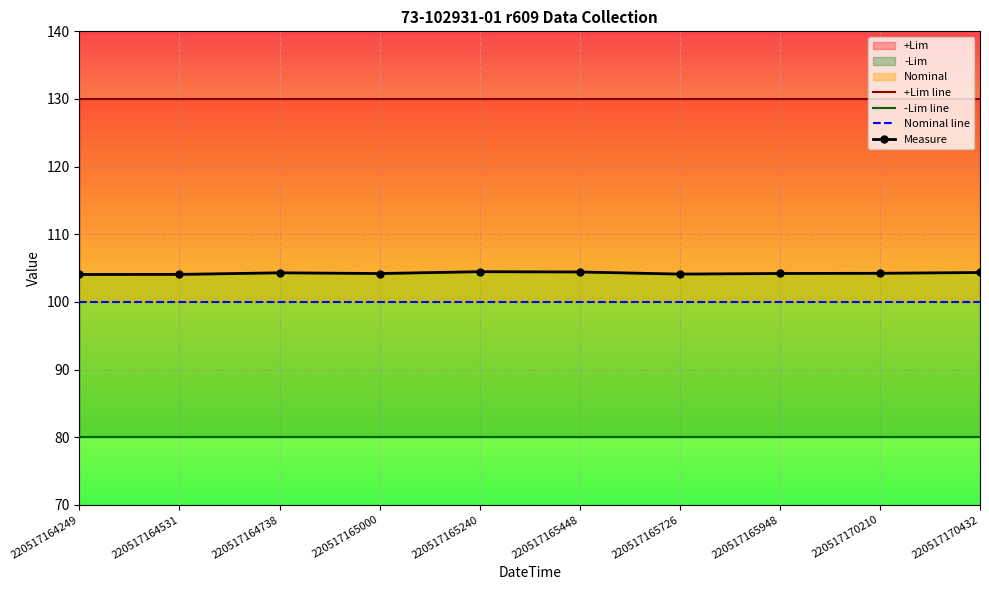

Is the value of +Lim line at 220517165448 greater than the value of Measure at 220517164531?

Yes